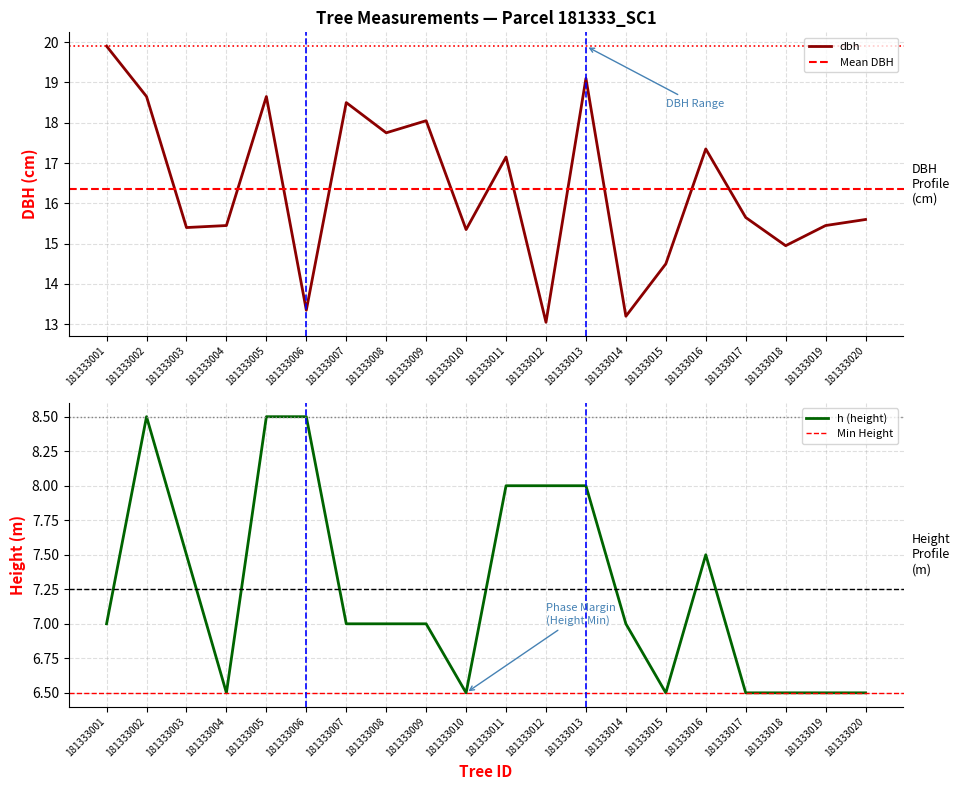

What is the total value across all series at 181333003?

22.9